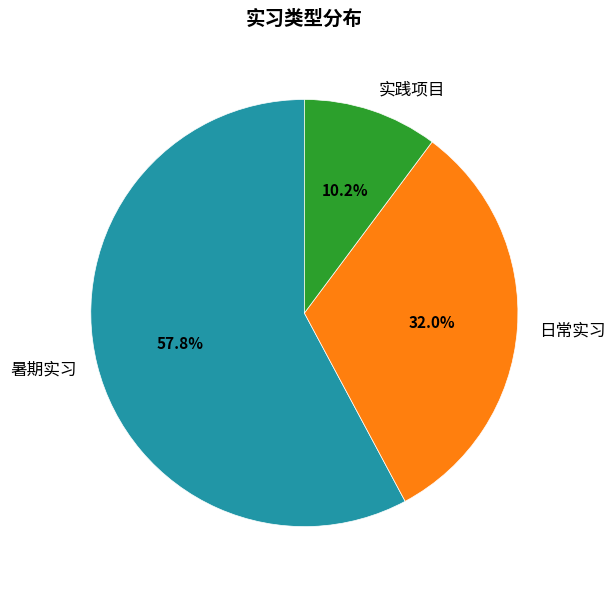

The 实践项目 slice represents 1% of the pie. True or false?

False